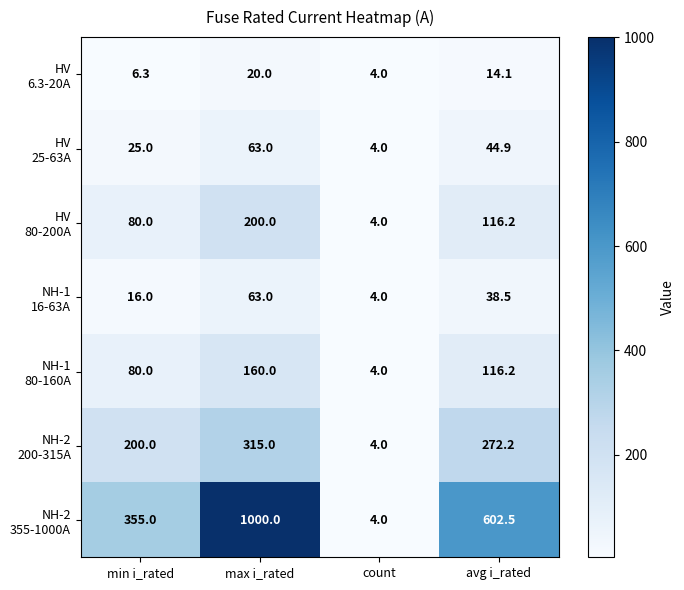

What is the total value across all series at count?

28.0